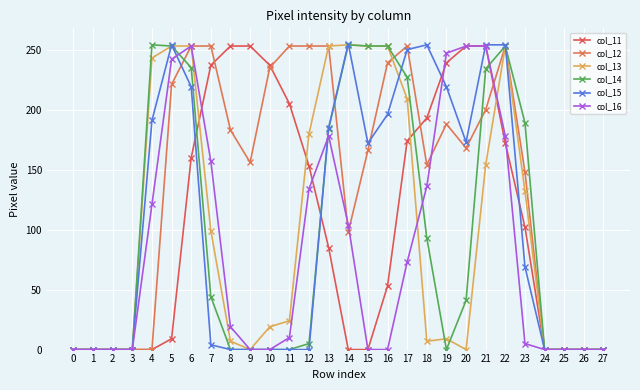

Where does the col_16 series first go above 19?

4